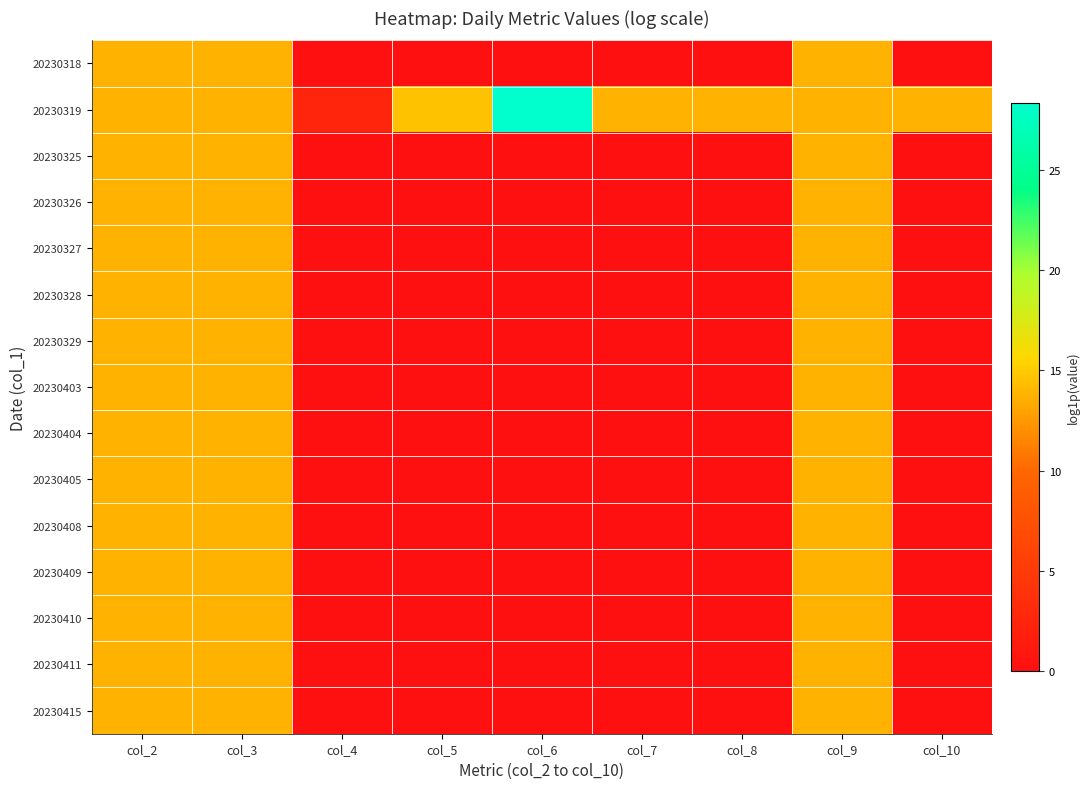

Reading left to right, list all the values displayed in this chart.

20230318: col_2=13.8	col_3=13.8	col_4=0.0	col_5=0.0	col_6=0.0	col_7=0.0	col_8=0.0	col_9=13.8	col_10=0.0
20230319: col_2=13.8	col_3=13.8	col_4=2.5	col_5=14.5	col_6=28.3	col_7=13.8	col_8=13.8	col_9=13.8	col_10=13.8
20230325: col_2=13.8	col_3=13.8	col_4=0.0	col_5=0.0	col_6=0.0	col_7=0.0	col_8=0.0	col_9=13.8	col_10=0.0
20230326: col_2=13.8	col_3=13.8	col_4=0.0	col_5=0.0	col_6=0.0	col_7=0.0	col_8=0.0	col_9=13.8	col_10=0.0
20230327: col_2=13.8	col_3=13.8	col_4=0.0	col_5=0.0	col_6=0.0	col_7=0.0	col_8=0.0	col_9=13.8	col_10=0.0
20230328: col_2=13.8	col_3=13.8	col_4=0.0	col_5=0.0	col_6=0.0	col_7=0.0	col_8=0.0	col_9=13.8	col_10=0.0
20230329: col_2=13.8	col_3=13.8	col_4=0.0	col_5=0.0	col_6=0.0	col_7=0.0	col_8=0.0	col_9=13.8	col_10=0.0
20230403: col_2=13.8	col_3=13.8	col_4=0.0	col_5=0.0	col_6=0.0	col_7=0.0	col_8=0.0	col_9=13.8	col_10=0.0
20230404: col_2=13.8	col_3=13.8	col_4=0.0	col_5=0.0	col_6=0.0	col_7=0.0	col_8=0.0	col_9=13.8	col_10=0.0
20230405: col_2=13.8	col_3=13.8	col_4=0.0	col_5=0.0	col_6=0.0	col_7=0.0	col_8=0.0	col_9=13.8	col_10=0.0
20230408: col_2=13.8	col_3=13.8	col_4=0.0	col_5=0.0	col_6=0.0	col_7=0.0	col_8=0.0	col_9=13.8	col_10=0.0
20230409: col_2=13.8	col_3=13.8	col_4=0.0	col_5=0.0	col_6=0.0	col_7=0.0	col_8=0.0	col_9=13.8	col_10=0.0
20230410: col_2=13.8	col_3=13.8	col_4=0.0	col_5=0.0	col_6=0.0	col_7=0.0	col_8=0.0	col_9=13.8	col_10=0.0
20230411: col_2=13.8	col_3=13.8	col_4=0.0	col_5=0.0	col_6=0.0	col_7=0.0	col_8=0.0	col_9=13.8	col_10=0.0
20230415: col_2=13.8	col_3=13.8	col_4=0.0	col_5=0.0	col_6=0.0	col_7=0.0	col_8=0.0	col_9=13.8	col_10=0.0